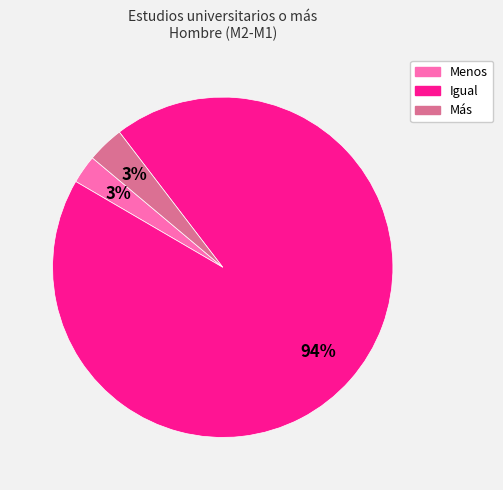

Do Más and Igual together represent more than half of the pie?

Yes